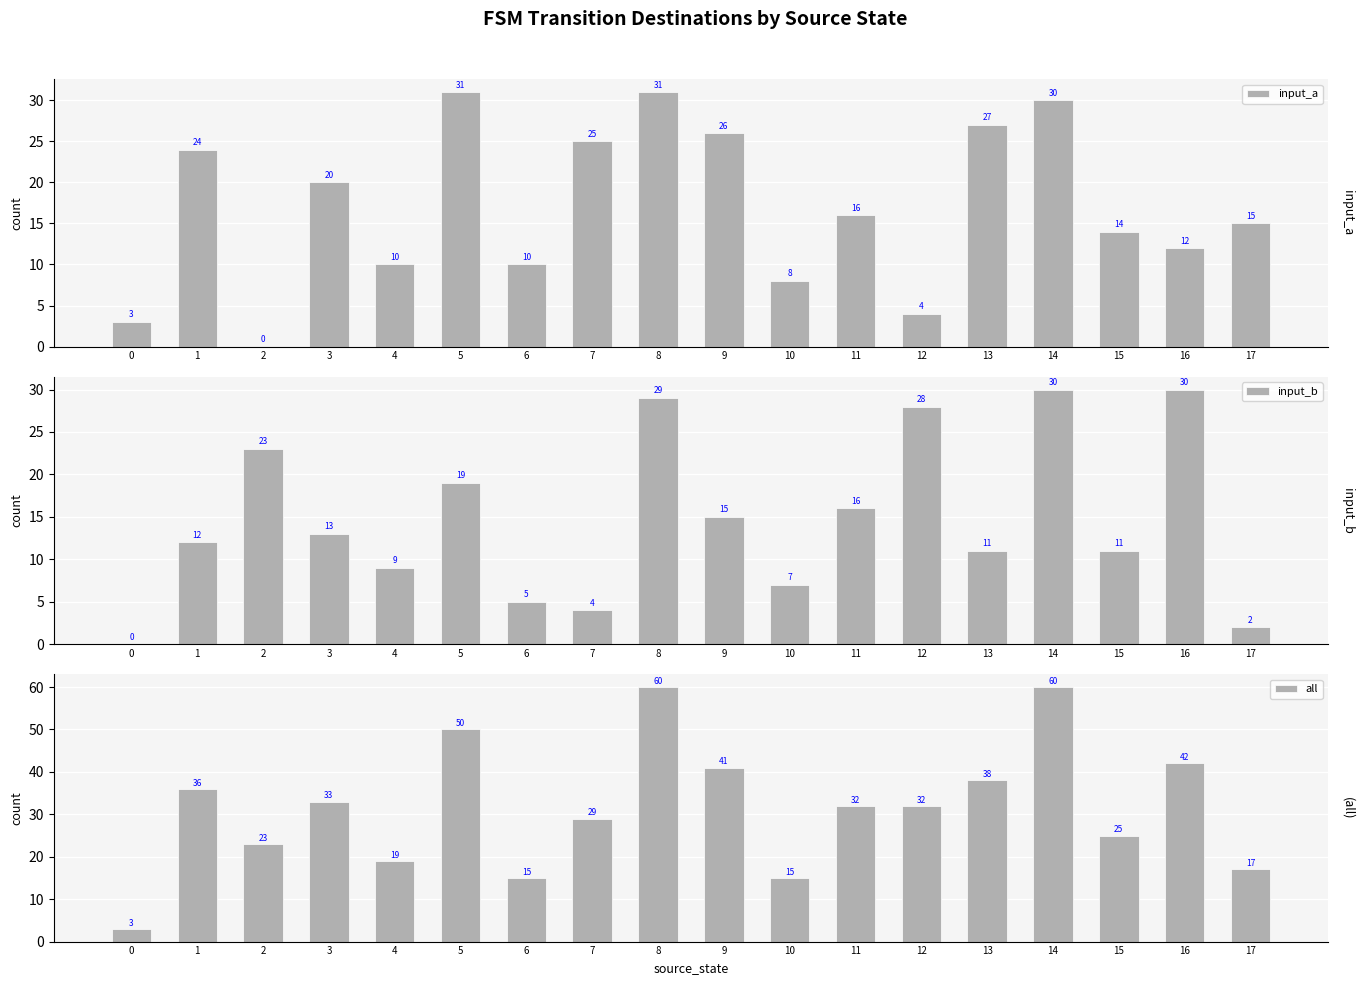

At which category is the sum across all series the highest?

8